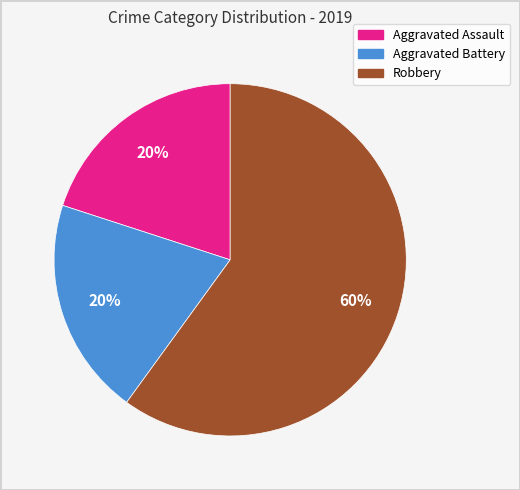

Is it true that Robbery is 54% of the pie?

False